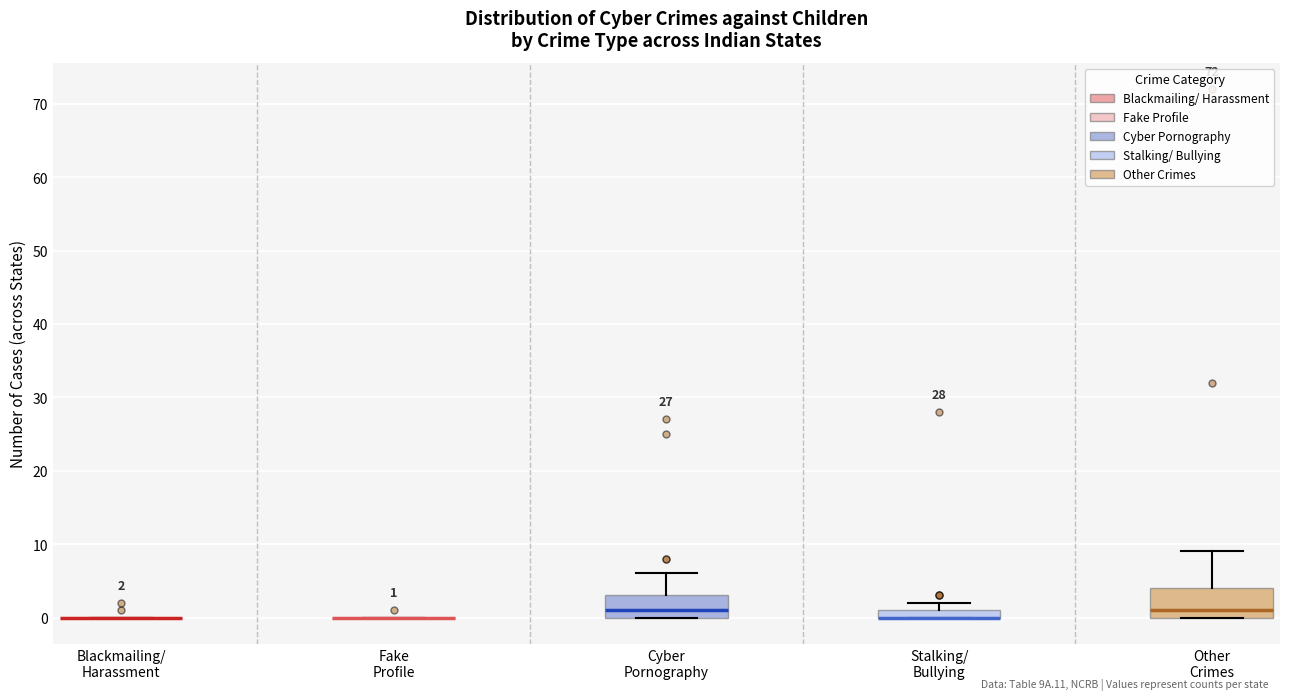

Which box is the tallest, from its lower edge to its upper edge?

Other Crimes